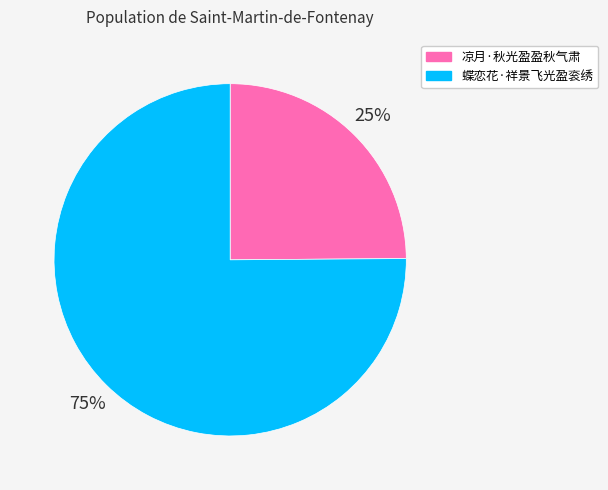

Is the sum of 蝶恋花·祥景飞光盈衮绣 and 凉月·秋光盈盈秋气肃 greater than half?

Yes